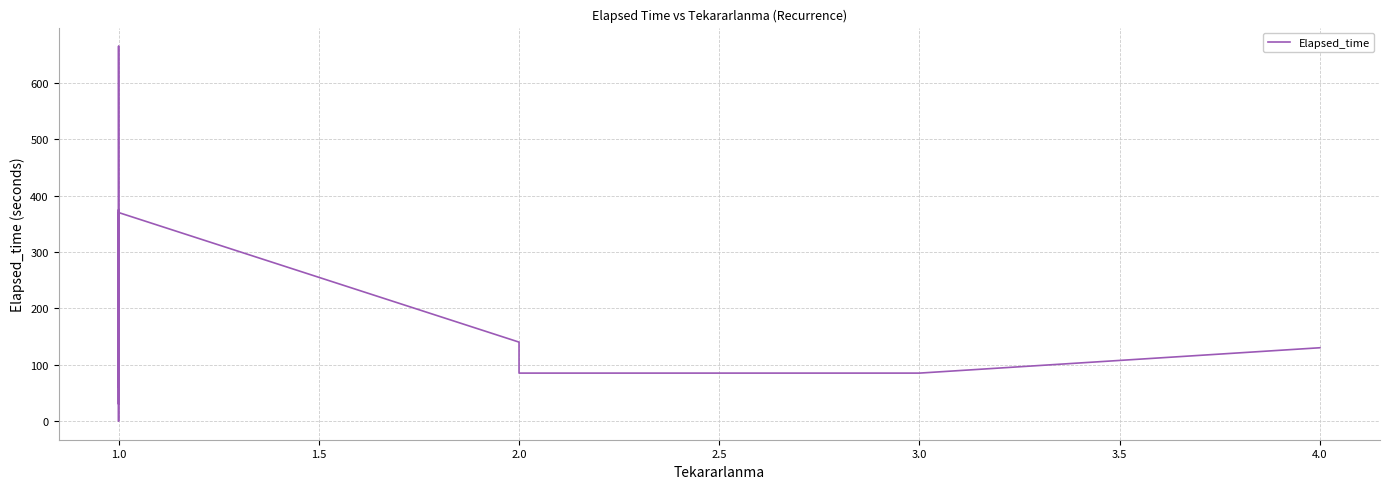

The value at 1.0 is 61. True or false?

False